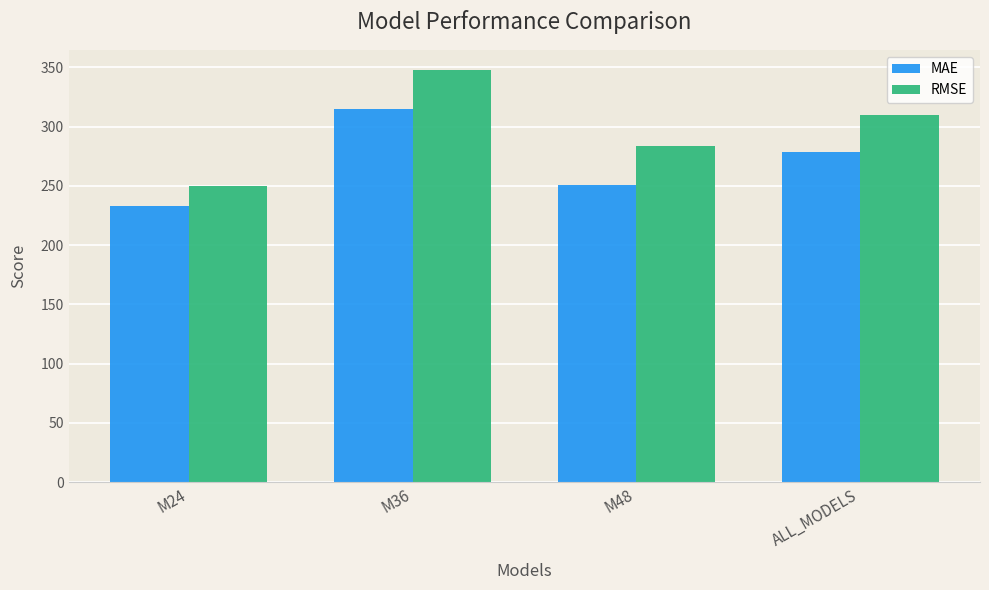

What is the difference between the maximum and minimum values in the MAE series?

82.4